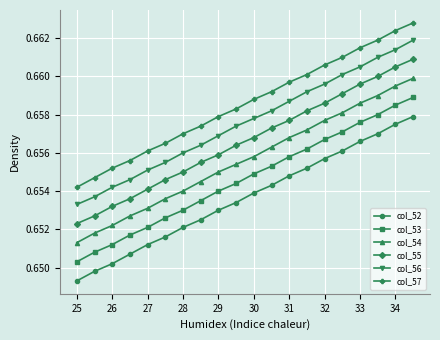

How many col_53 values are between 0 and 1?

20